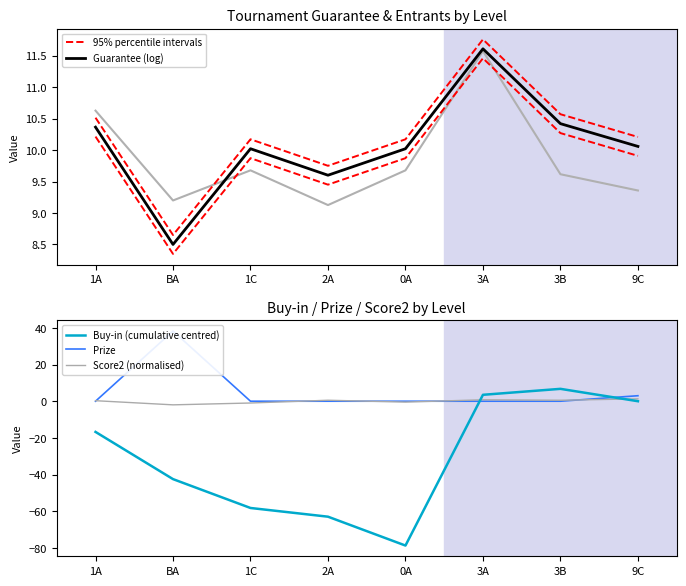

How many interior local peaks does the Score2 series have?

2